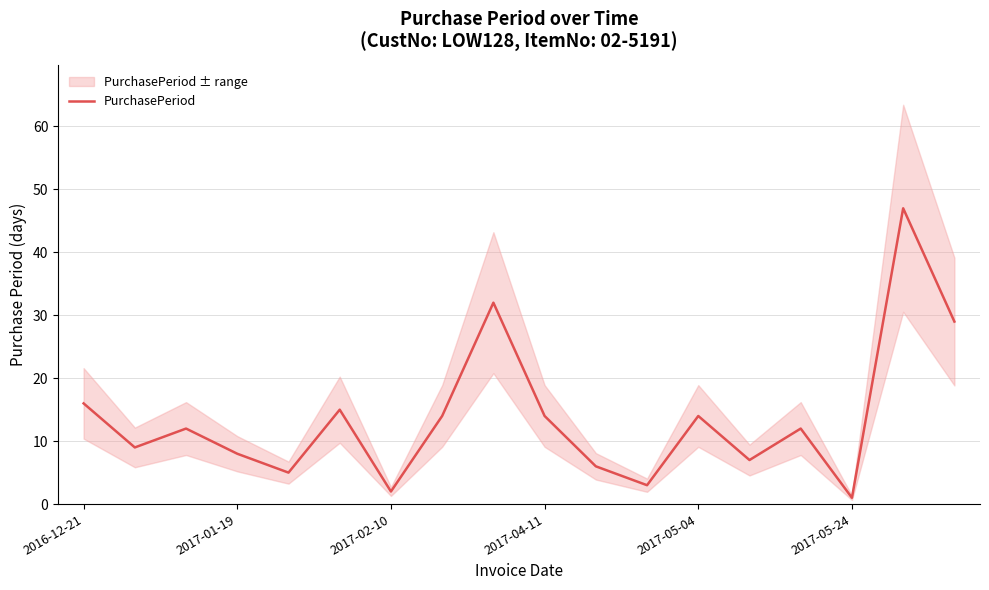

What is the value of the 10th point from the left?

14